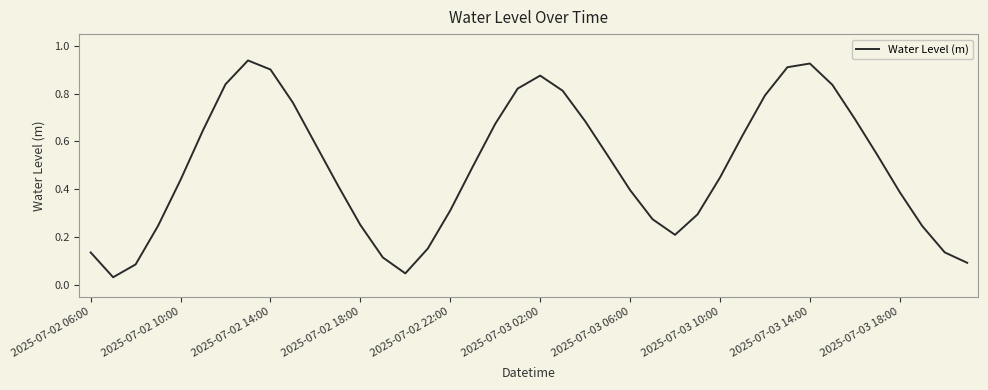

Does the chart display data point markers on the line(s)?

No